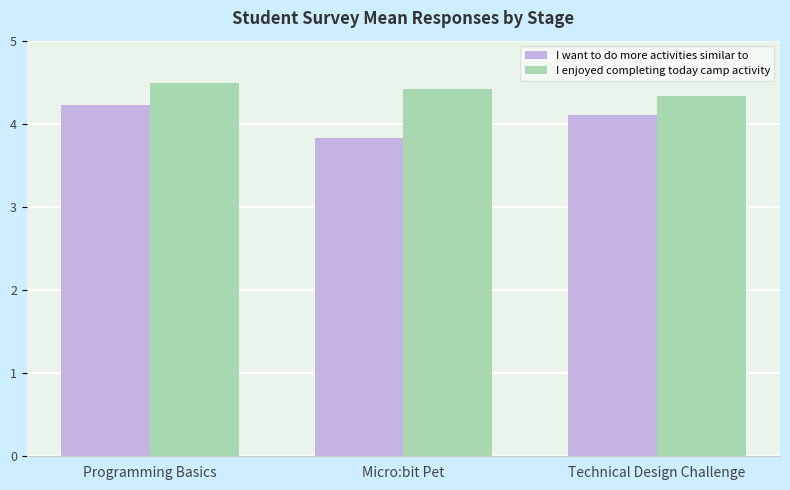

Which label corresponds to the largest value in the chart?

Programming Basics